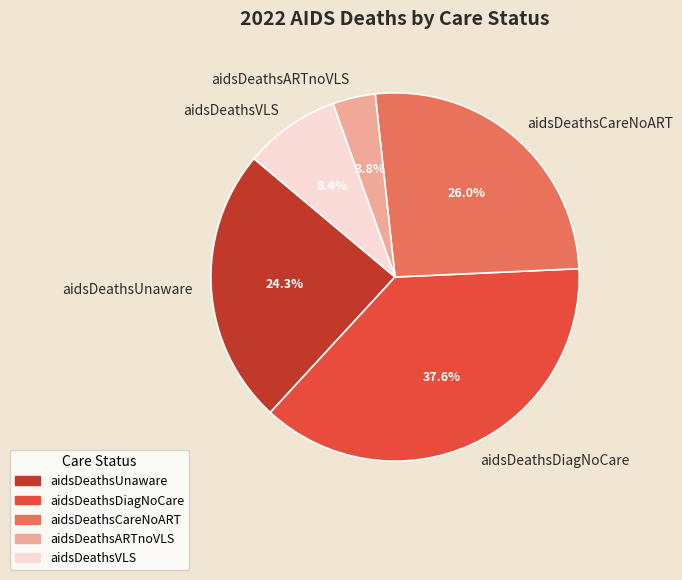

Is there any slice that represents more than half of the pie?

No